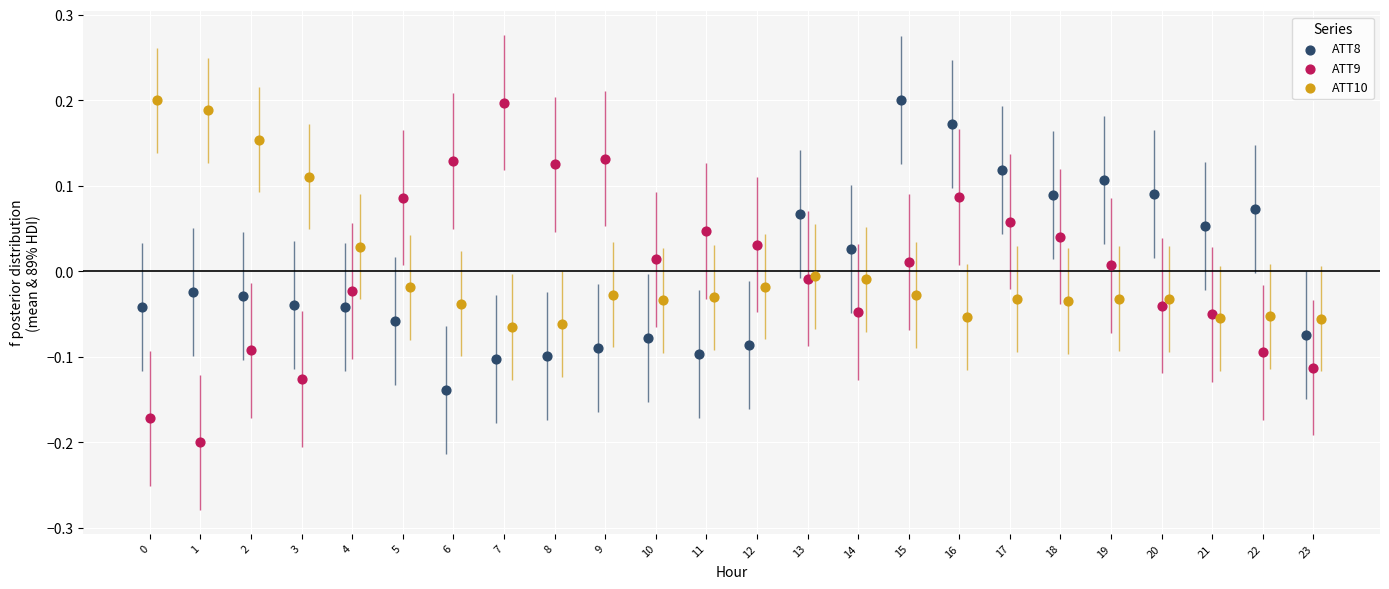

Which series has the widest spread of Y values?

ATT9